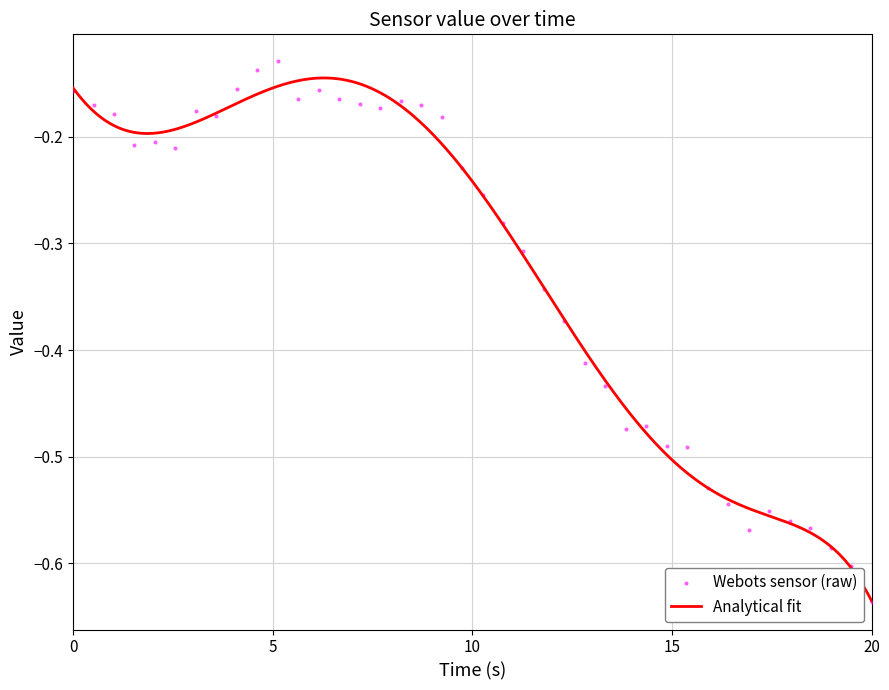

What is the change in value from −5 to 10?

-0.1